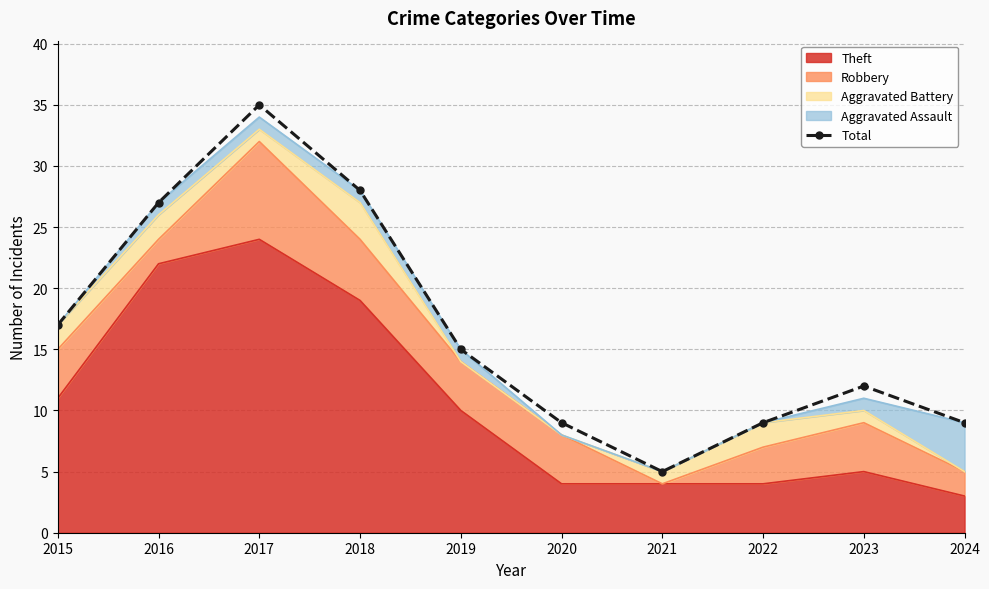

How many lines are shown in the chart?

1